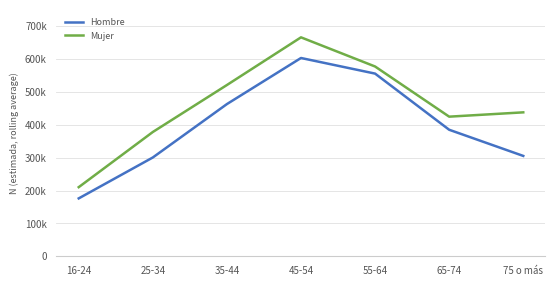

True or false: Hombre and Mujer cross at least once.

False